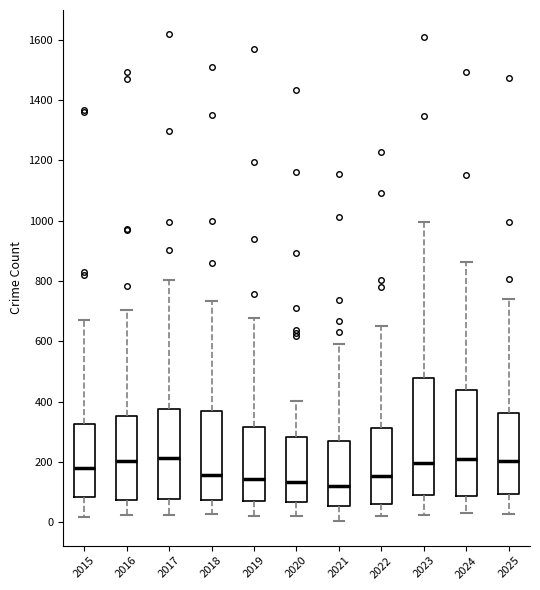

Reading left to right, transcribe this box plot: for each box, give where its median line is, the range the box spans, and where its two whiskers end, as read against the y-axis. The values are not printed on the chart, so give them approximately, as read against the axis.

2015: median 180, box 80 to 320, whiskers 20 to 680
2016: median 200, box 80 to 360, whiskers 20 to 700
2017: median 220, box 80 to 380, whiskers 20 to 800
2018: median 160, box 80 to 380, whiskers 20 to 740
2019: median 140, box 80 to 320, whiskers 20 to 680
2020: median 140, box 60 to 280, whiskers 20 to 400
2021: median 120, box 60 to 260, whiskers 0 to 600
2022: median 160, box 60 to 320, whiskers 20 to 660
2023: median 200, box 100 to 480, whiskers 20 to 1000
2024: median 200, box 80 to 440, whiskers 20 to 860
2025: median 200, box 100 to 360, whiskers 20 to 740